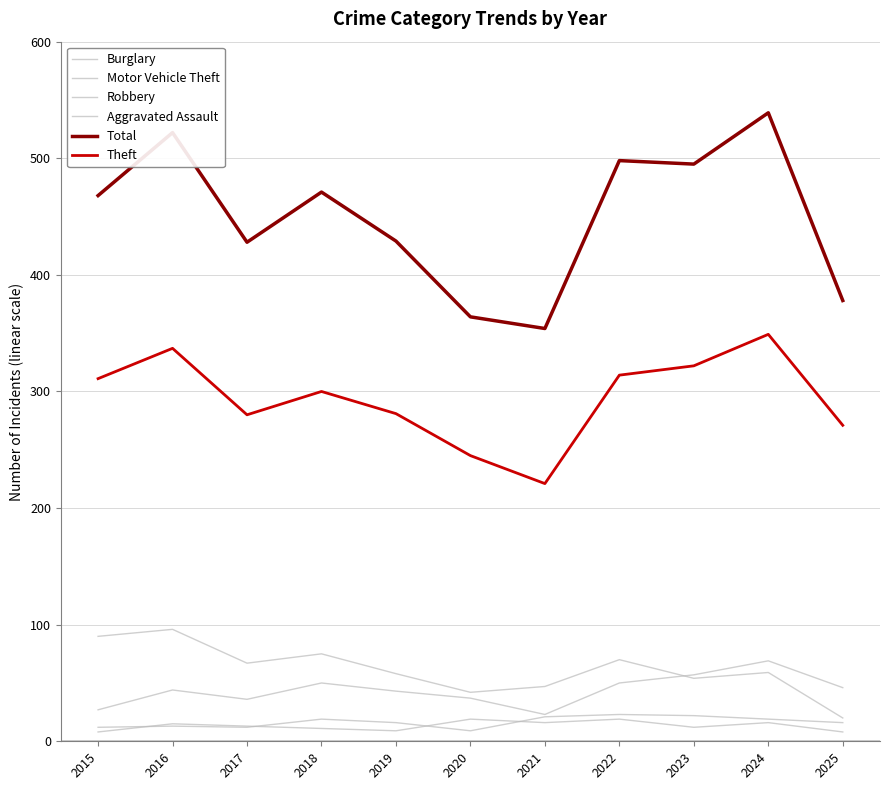

How many lines are shown in the chart?

6